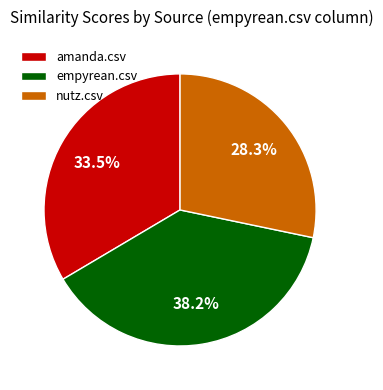

What portion of the pie excludes amanda.csv?

66.5%